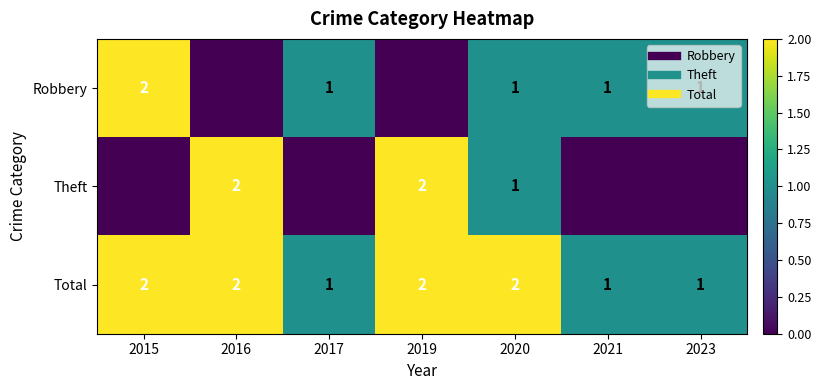

How many values in the Robbery series are below 1?

2